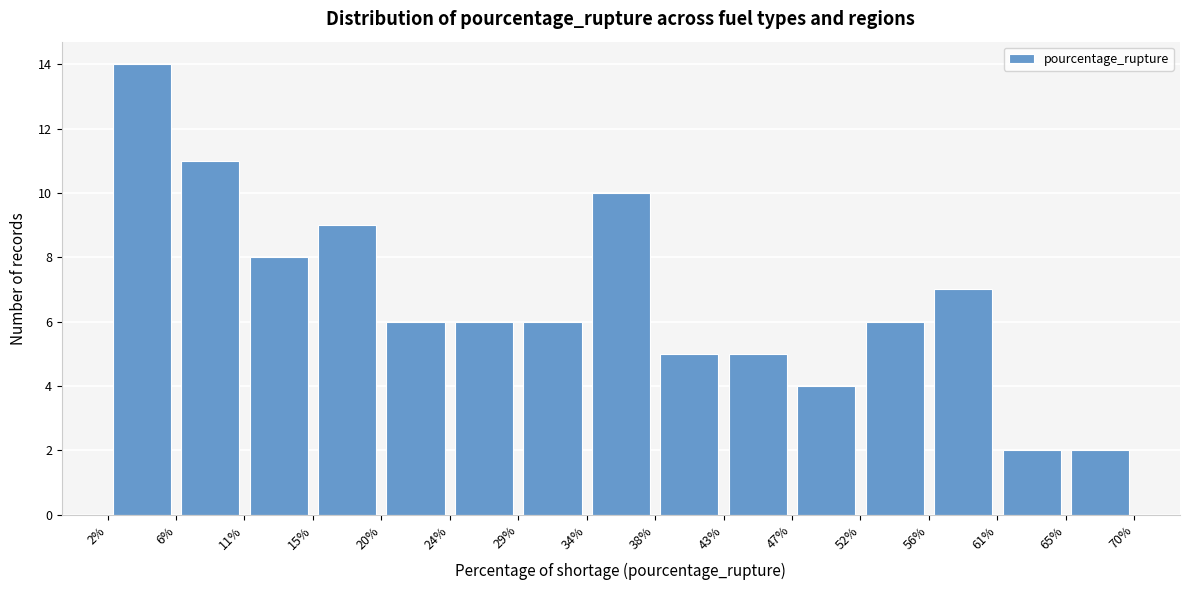

Reading left to right, transcribe this chart: for each bar, give the range it covers on the x-axis and its height. The values are not printed on the chart, so give them approximately, as read against the axis.

2% to 6%: 14
6% to 11%: 11
11% to 15%: 8
15% to 20%: 9
20% to 24%: 6
24% to 29%: 6
29% to 34%: 6
34% to 38%: 10
38% to 43%: 5
43% to 47%: 5
47% to 52%: 4
52% to 56%: 6
56% to 61%: 7
61% to 65%: 2
65% to 70%: 2